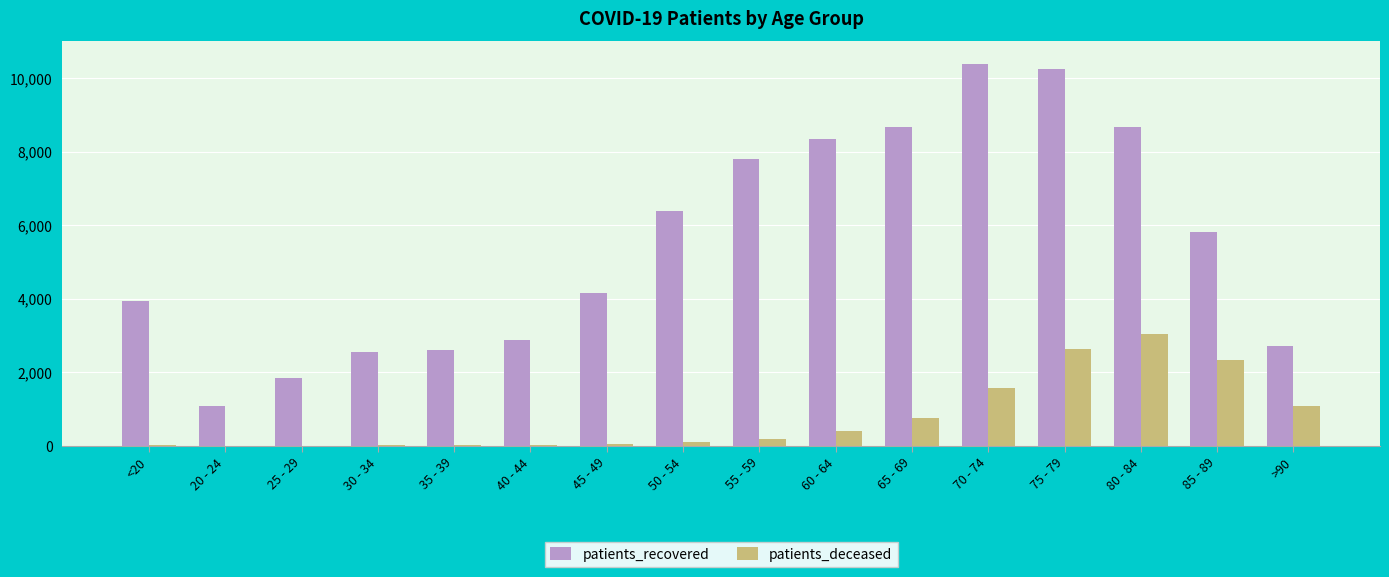

At which category is the sum across all series the highest?

75 - 79